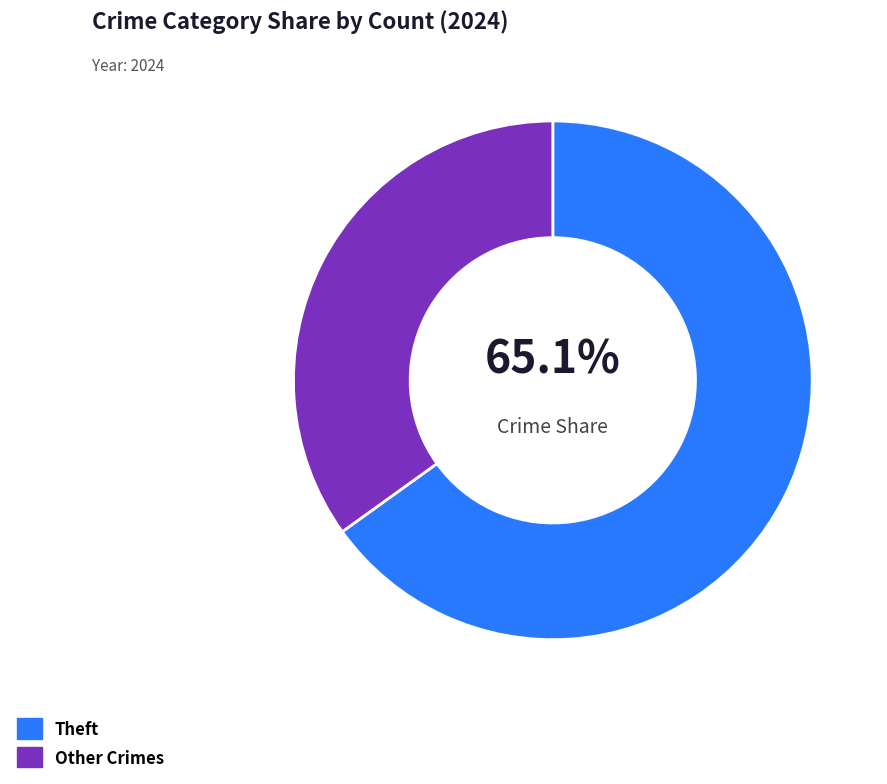

How many segments does this pie chart have?

2